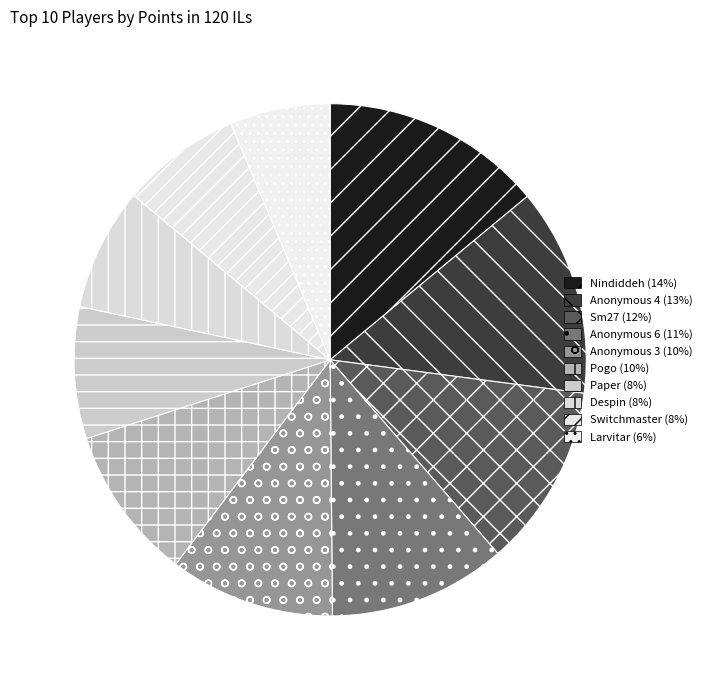

How many segments does this pie chart have?

10